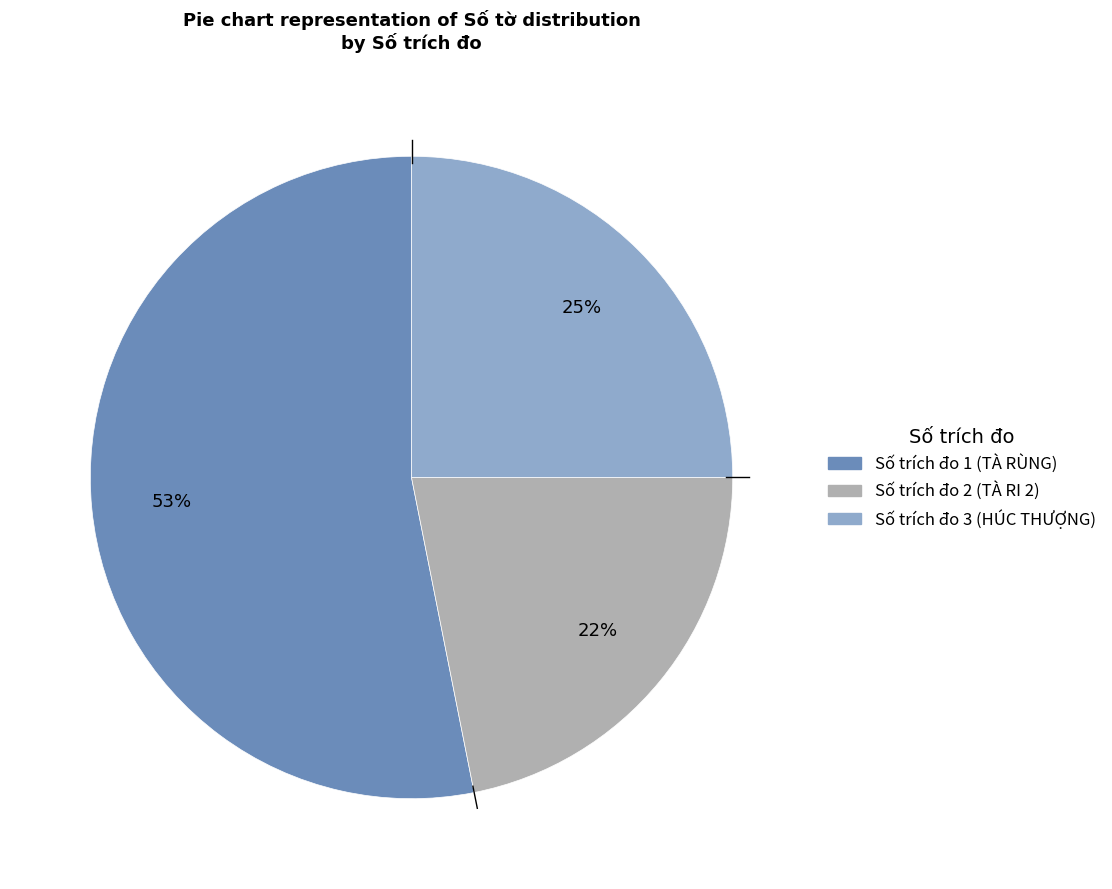

Does any single category account for the majority?

Yes